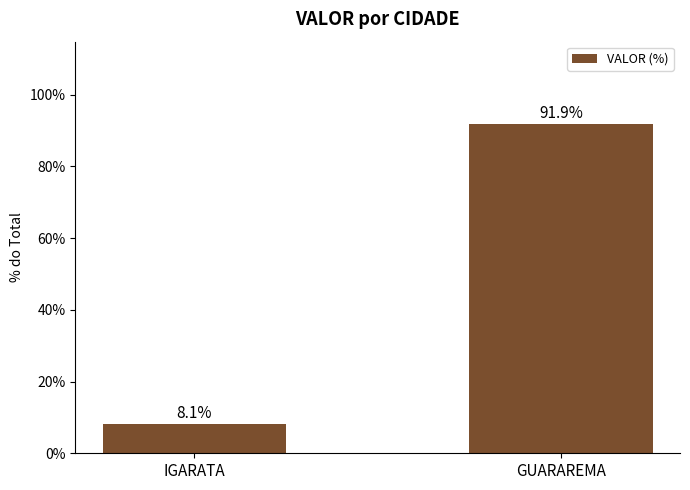

How many values exceed 91?

1